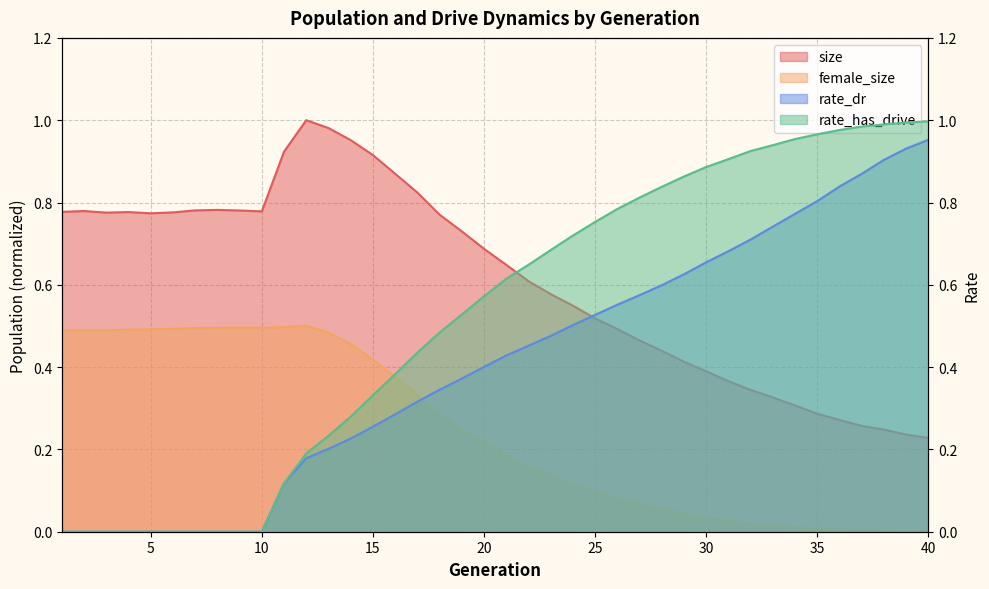

Which series has the widest spread of values?

rate_has_drive